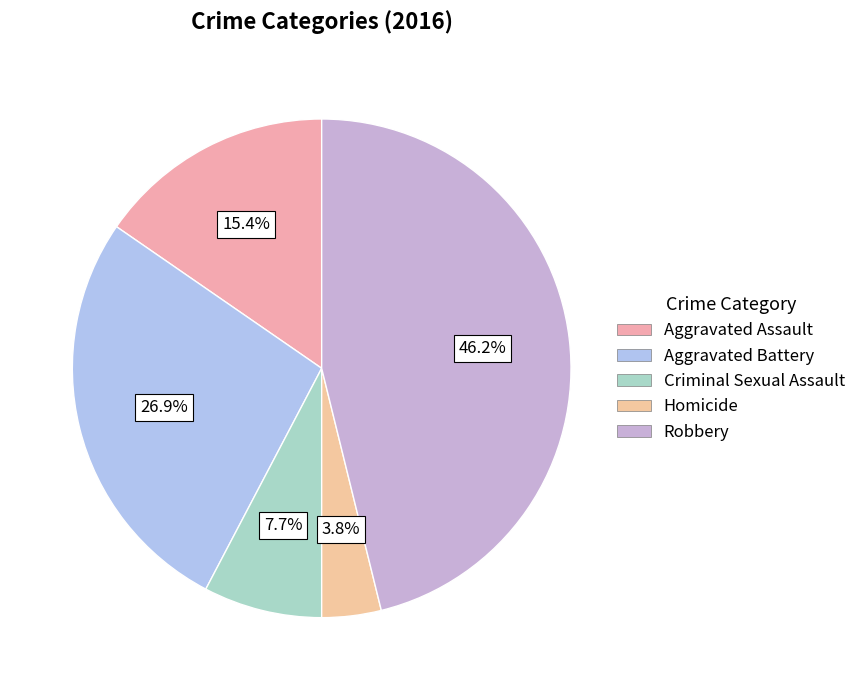

Rank the categories by value from lowest to highest.

Homicide, Criminal Sexual Assault, Aggravated Assault, Aggravated Battery, Robbery